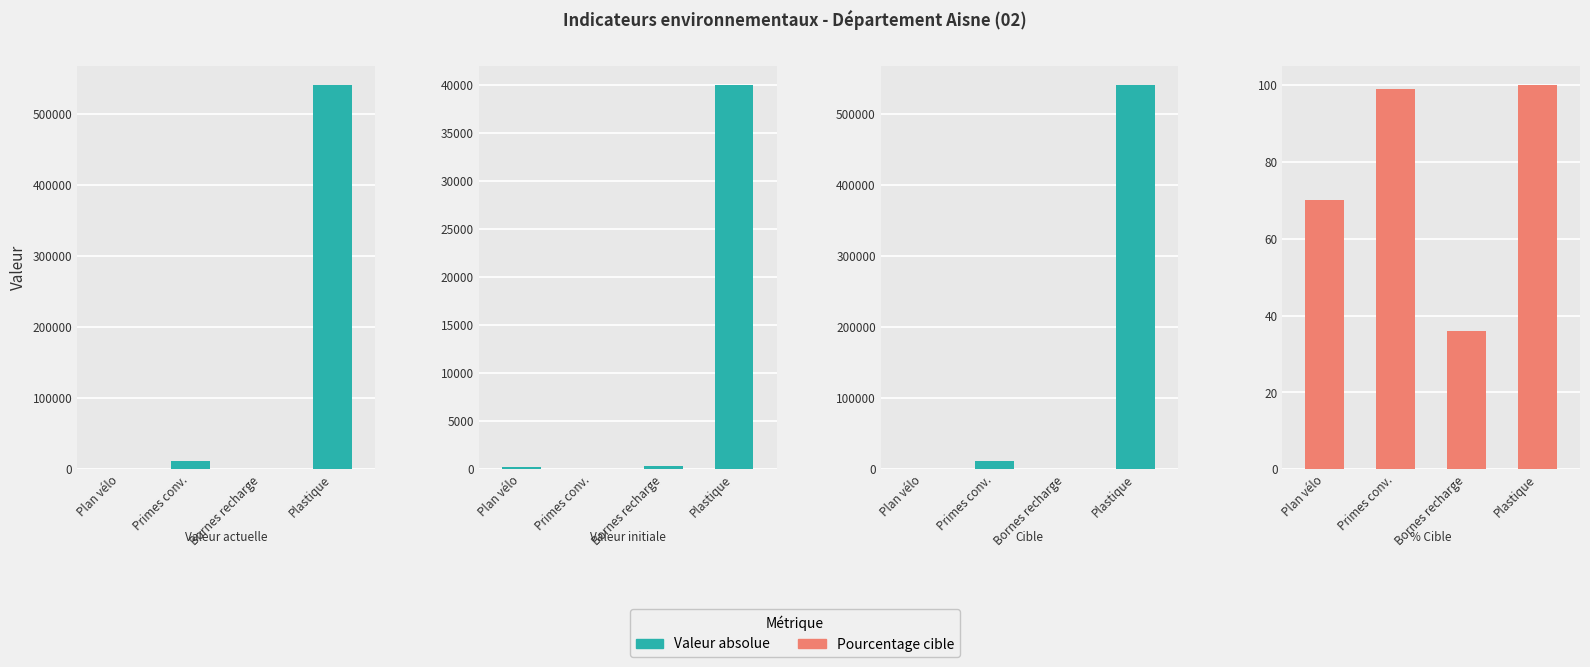

Which series changed the most between Plan vélo and Plastique?

Valeur actuelle